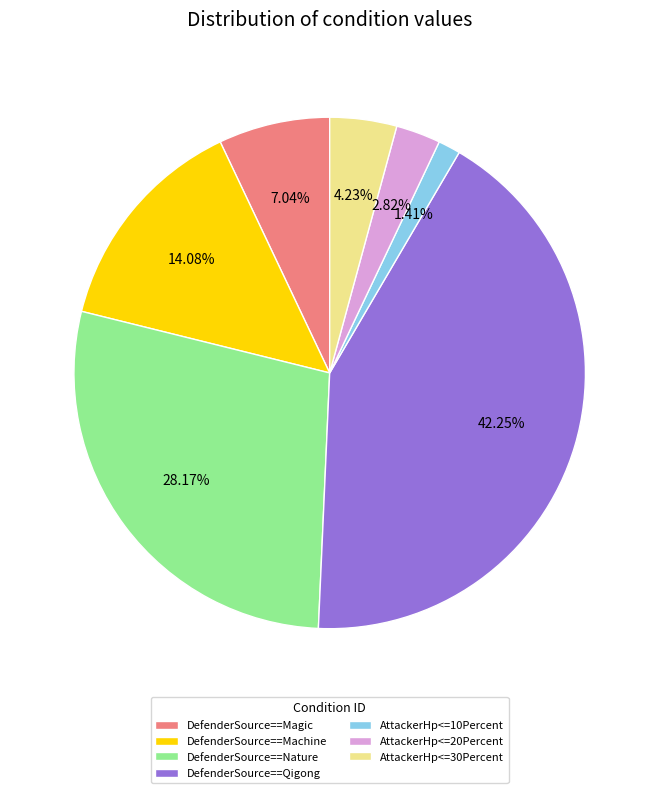

Between DefenderSource==Qigong and DefenderSource==Magic, which is larger?

DefenderSource==Qigong